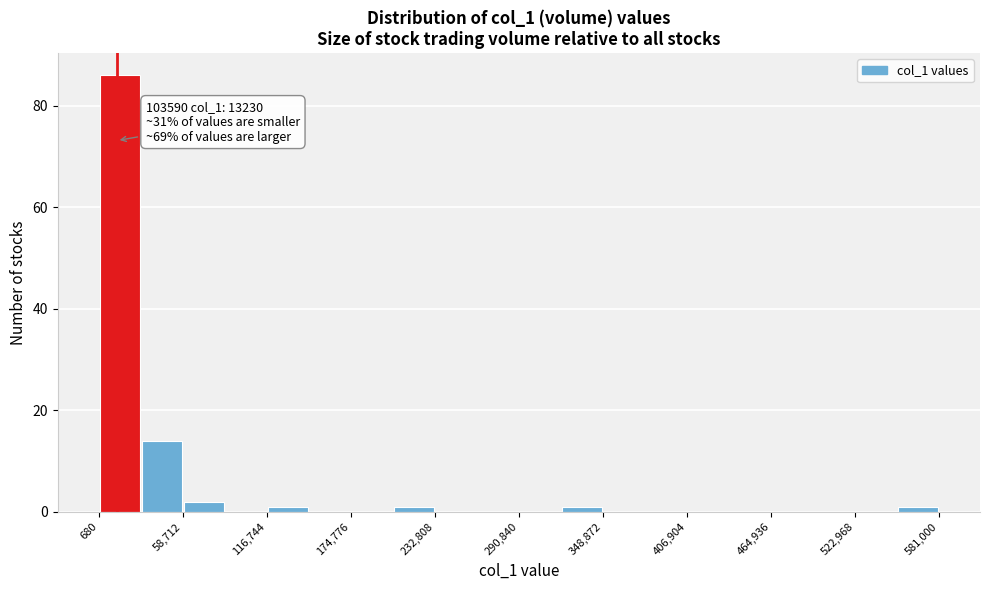

Around what value on the x-axis is the tallest bar? Give the approximate position of its centre, as read against the axis.

20000